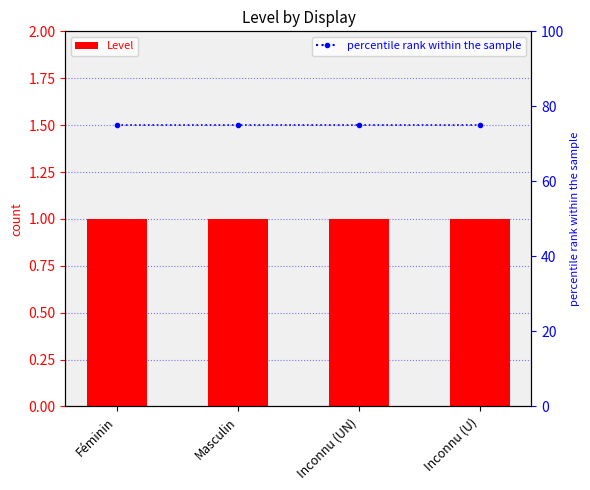

What is the value of the Level bar at the 2nd from the left?

1